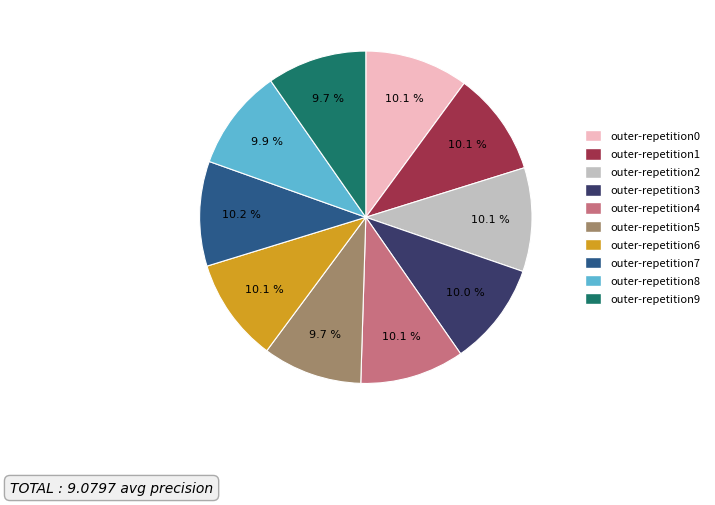

Combined, do outer-repetition5 and outer-repetition0 account for over 50%?

No